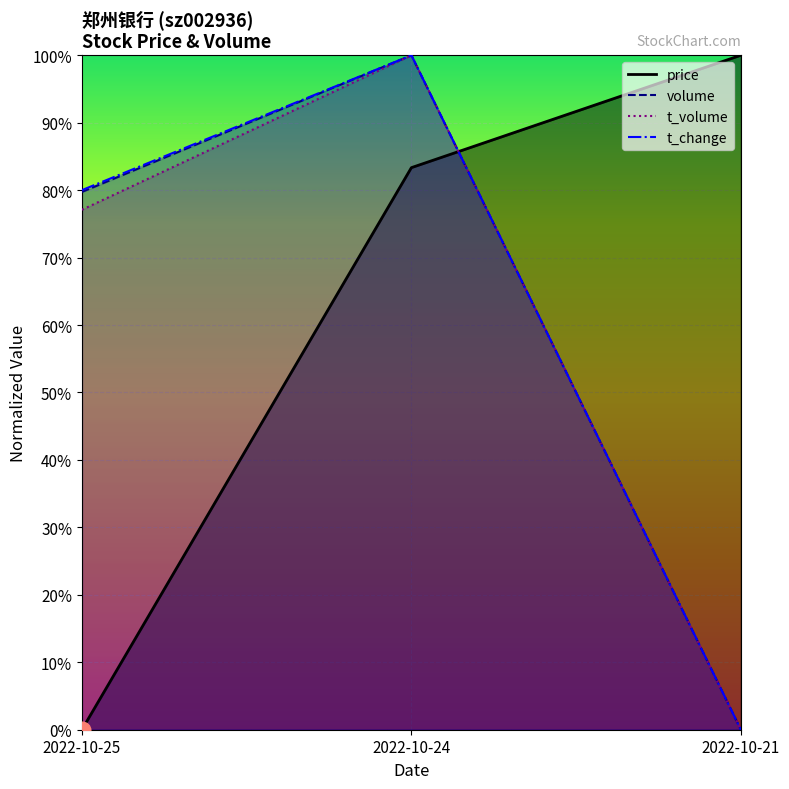

At which category is the sum across all series the highest?

2022-10-24